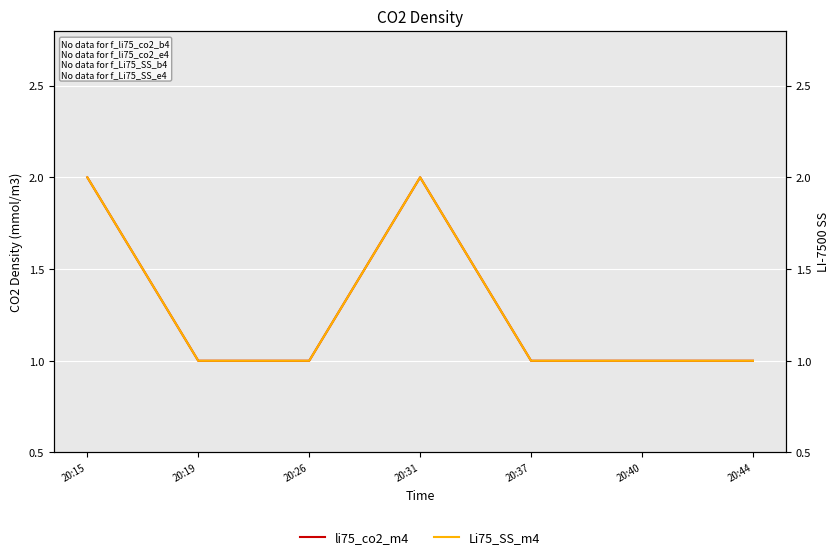

List the labels in order of Li75_SS_m4 value, smallest first.

20:19, 20:26, 20:37, 20:40, 20:44, 20:15, 20:31